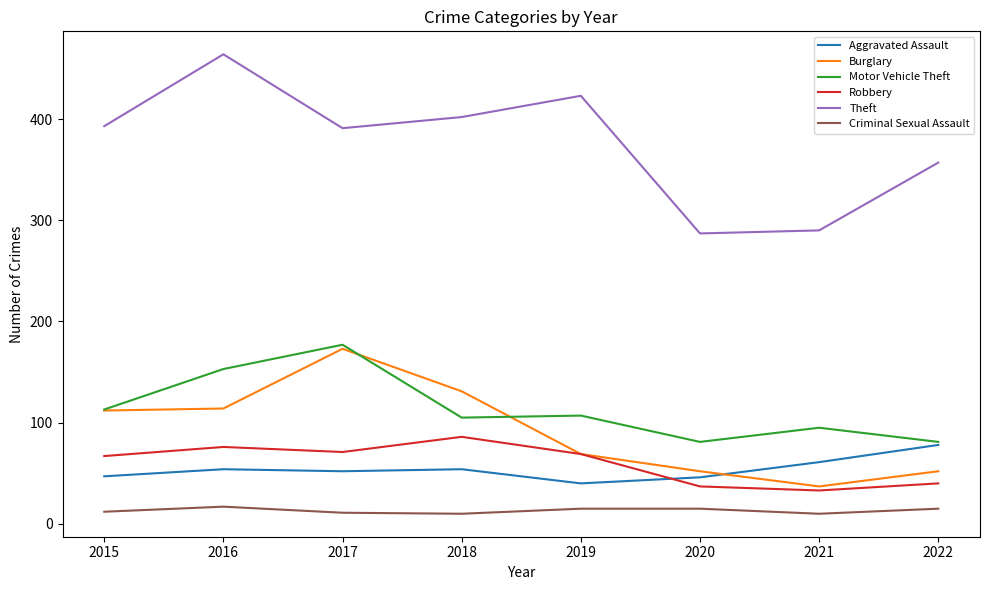

What is the total value across all series at 2018?

788